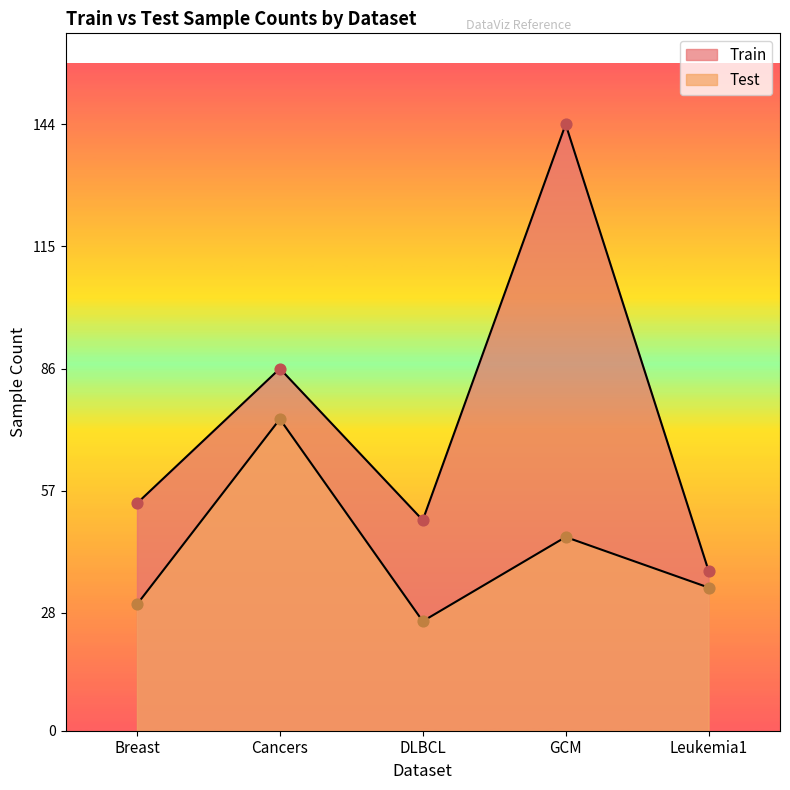

Which series reaches the maximum Y coordinate?

Train